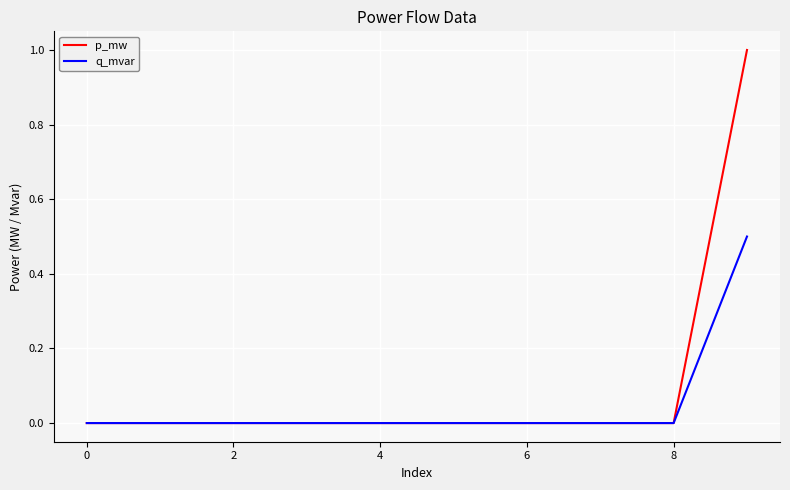

What is the maximum value shown in the chart?

1.0